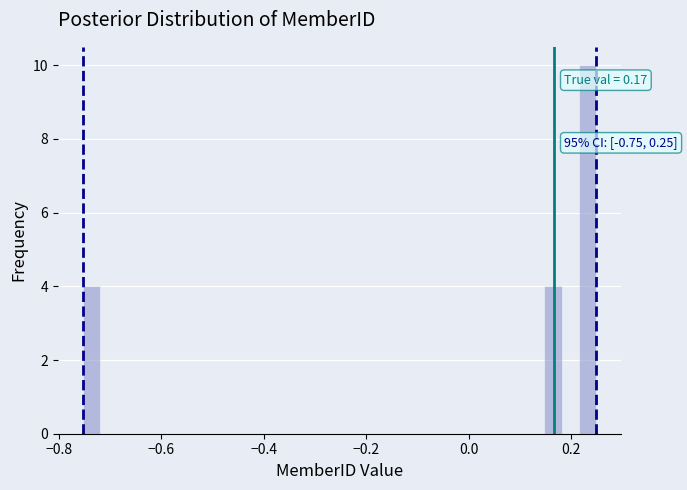

Around what value on the x-axis is the tallest bar? Give the approximate position of its centre, as read against the axis.

0.24